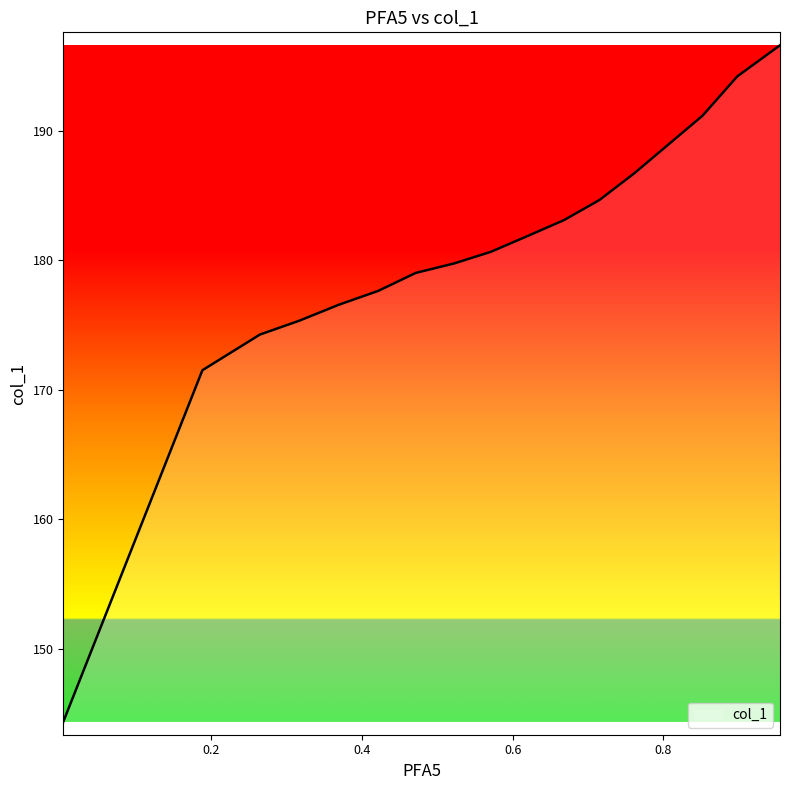

What is the greatest value displayed?

196.6